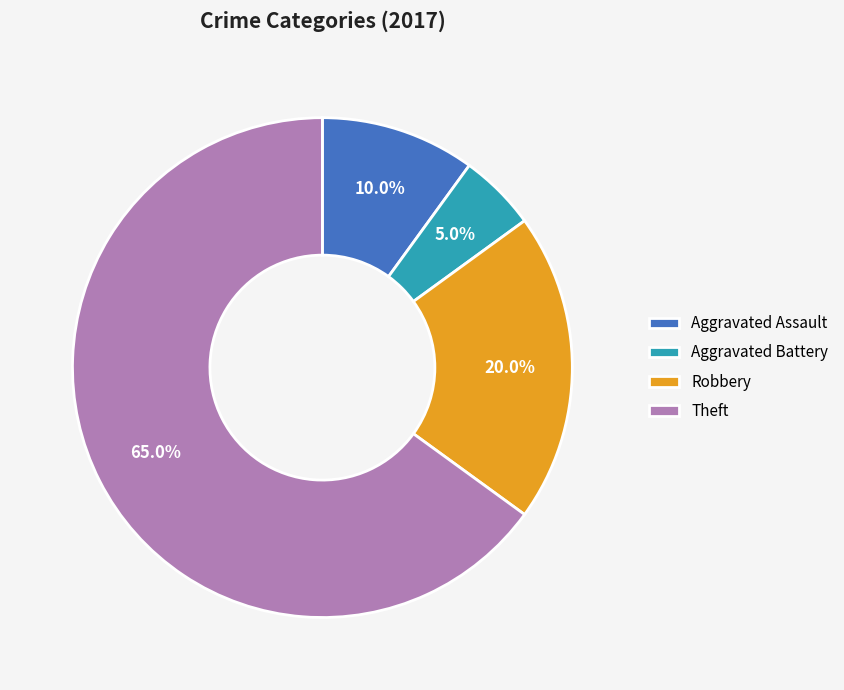

What is the largest slice in the pie chart?

Theft